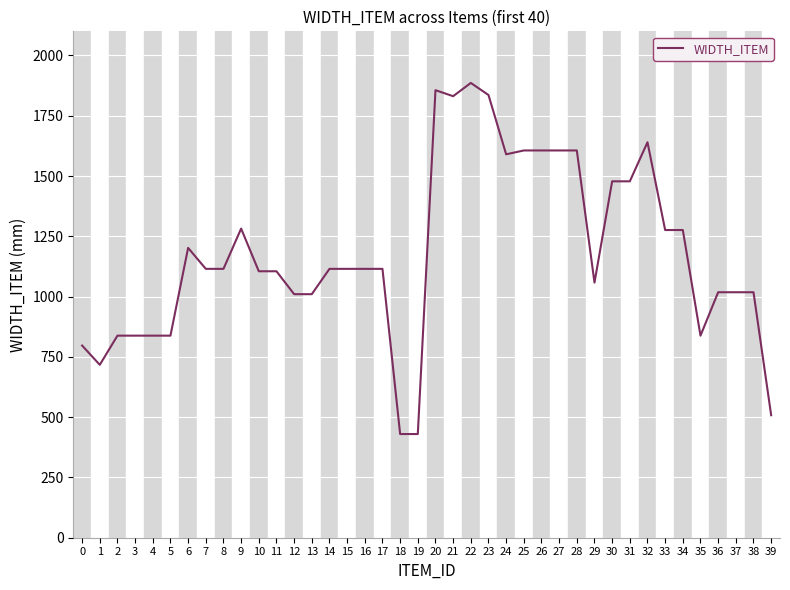

What is the sum of the values at 5 and 25?

2444